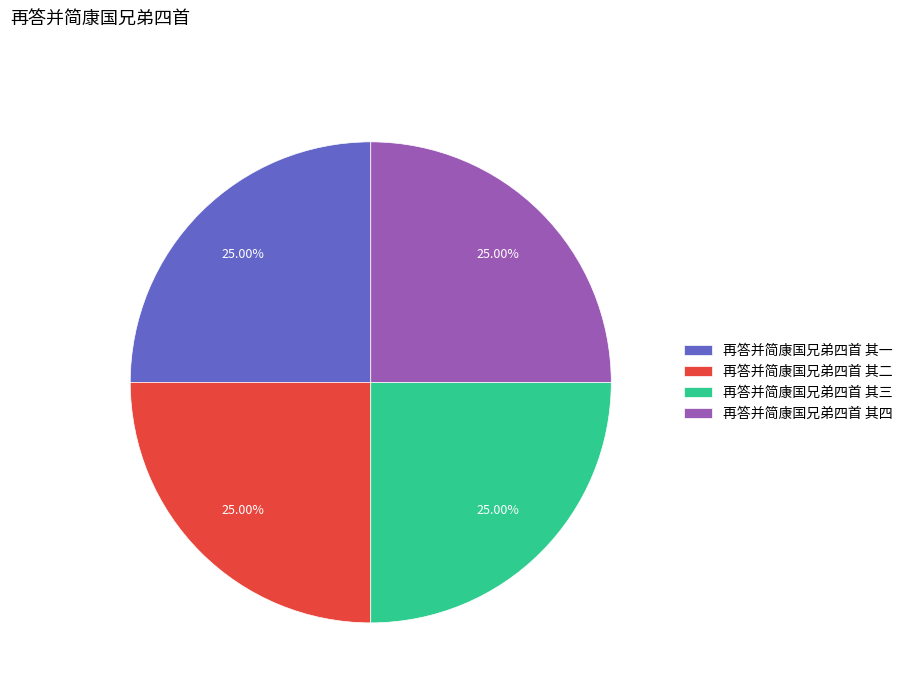

What is the ratio of the value at 再答并简康国兄弟四首 其四 to the value at 再答并简康国兄弟四首 其一?

1.0